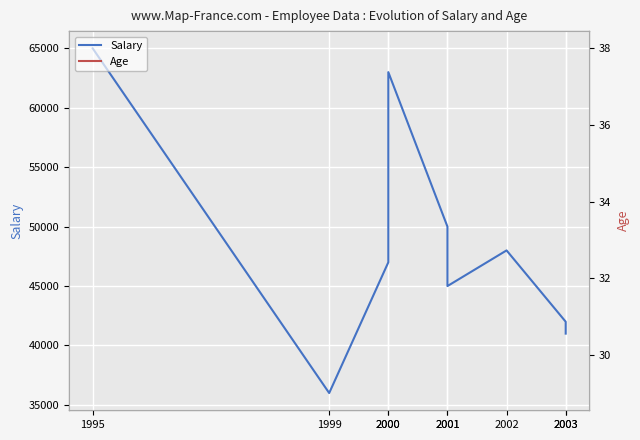

What is the value of the Salary point at the 4th from the left?

47000